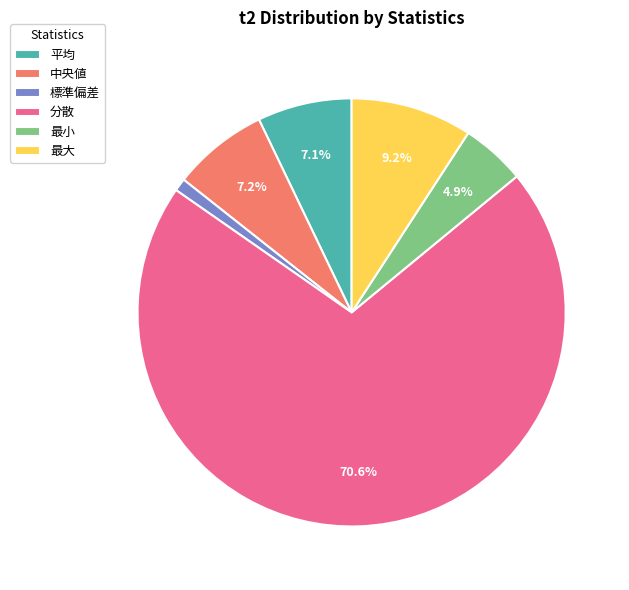

Which slice is the largest?

分散